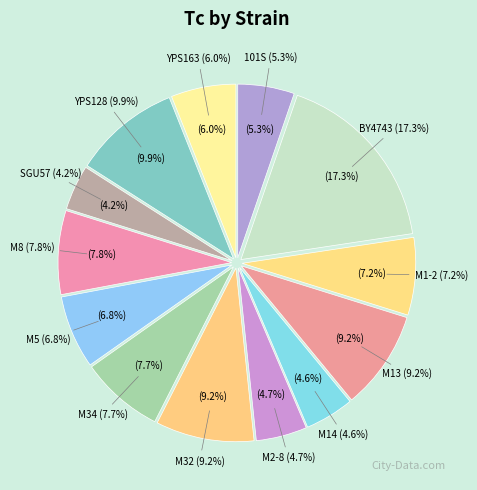

How much of the chart is everything except M8?

92.2%